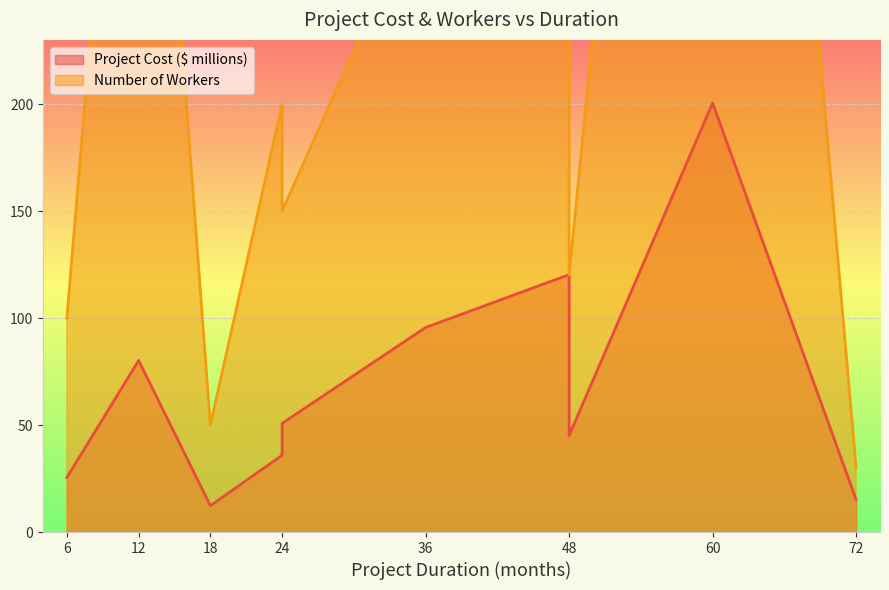

What are all the series names shown in the legend?

Project Cost ($ millions), Number of Workers